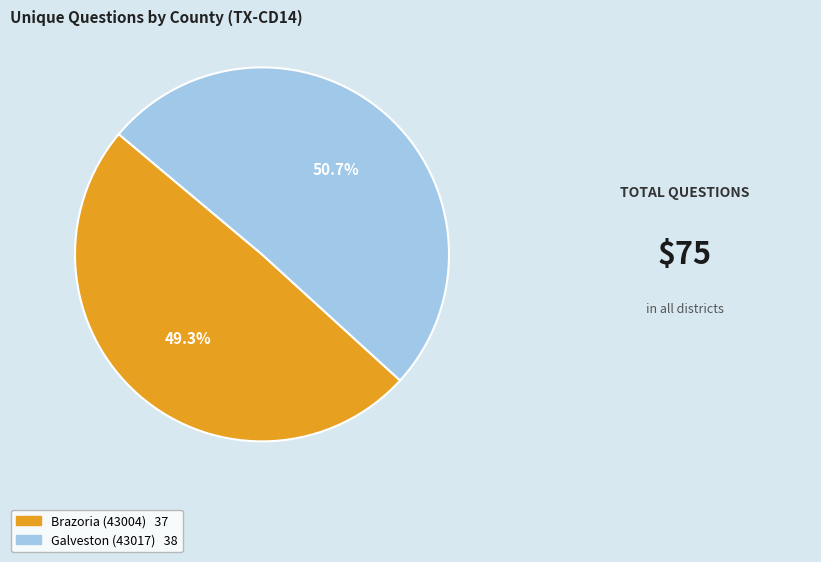

Is Brazoria (43004) the majority of the pie?

No